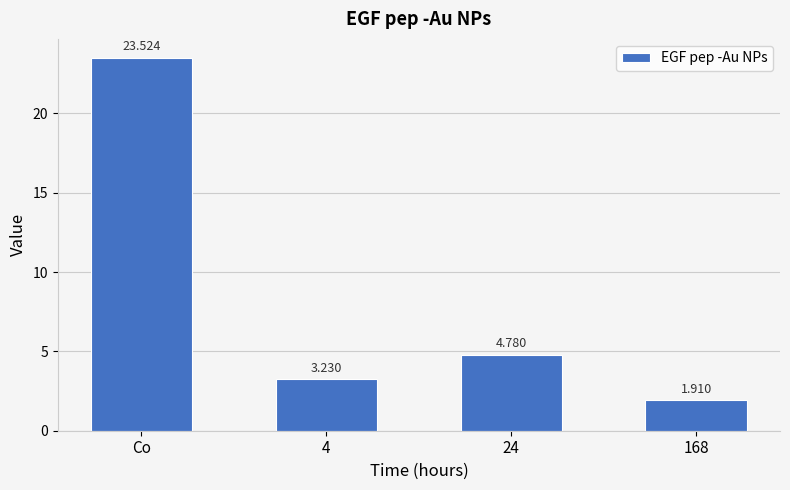

What is the value of the 1st bar from the left?

23.5